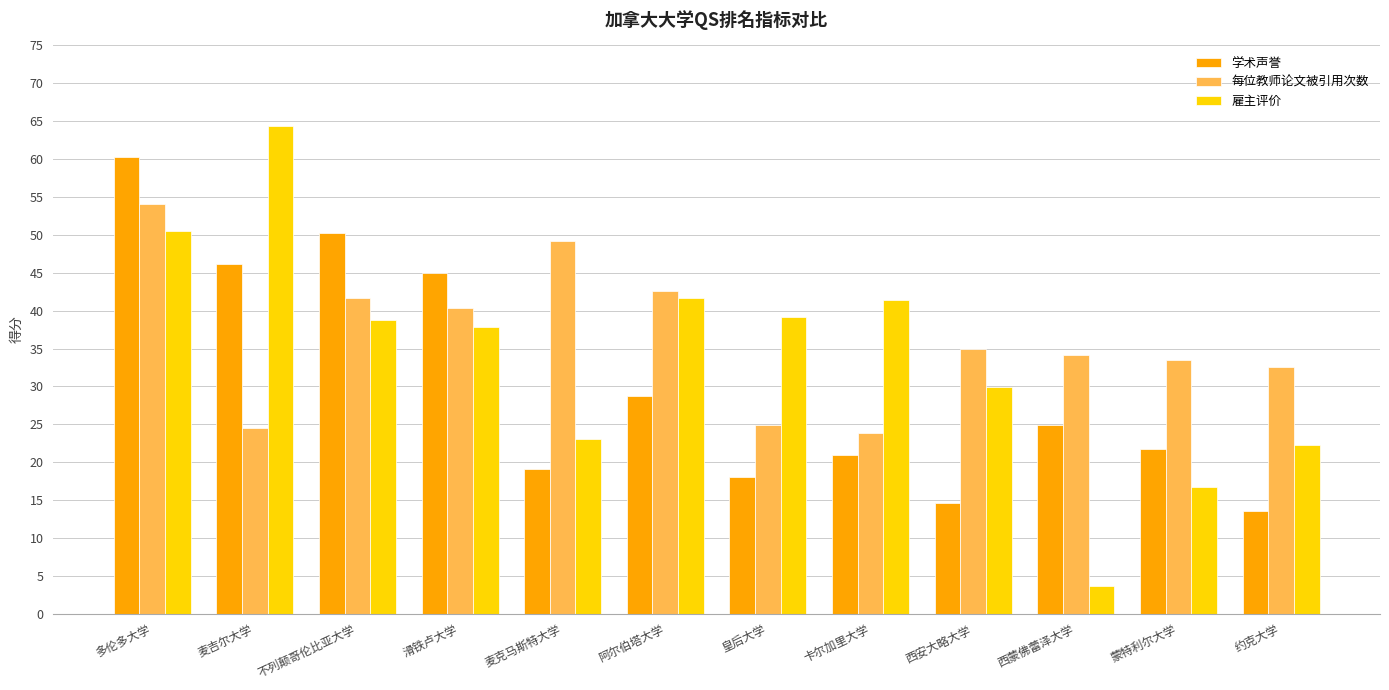

What is the label of the 2nd bar from the left?

麦吉尔大学